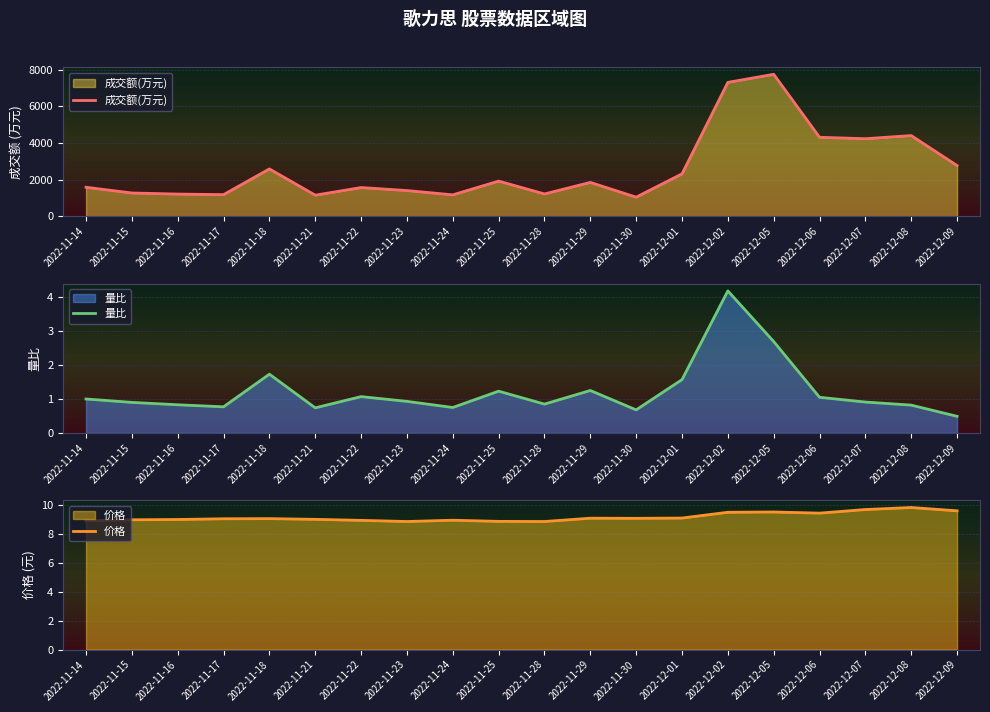

List the series in order of their peak value, highest first.

成交额(万元), 价格, 量比